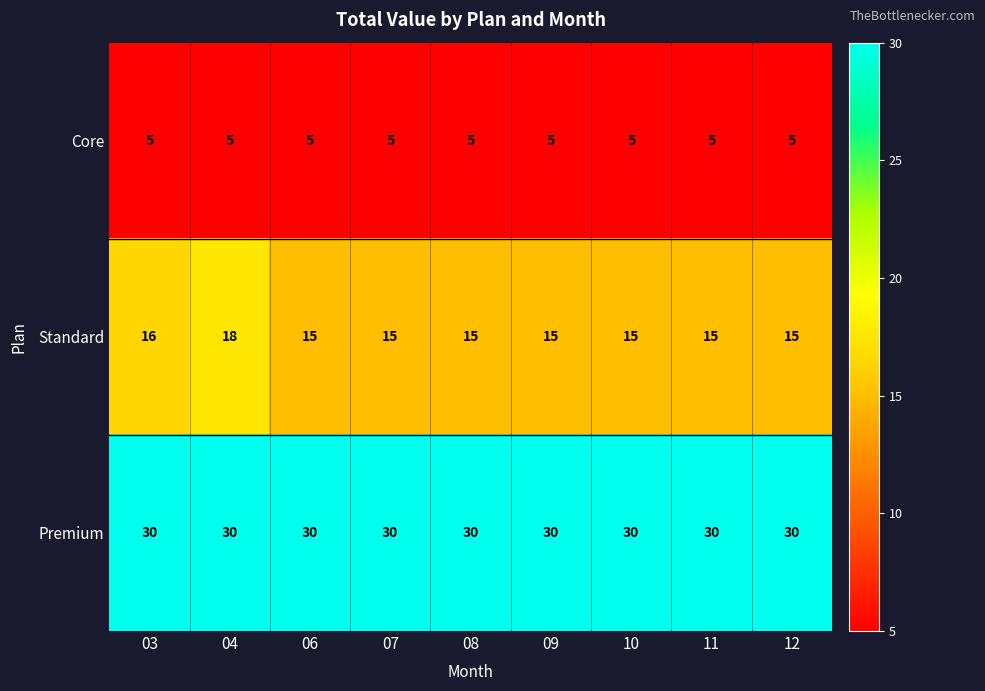

At how many categories does at least one series exceed 20?

9